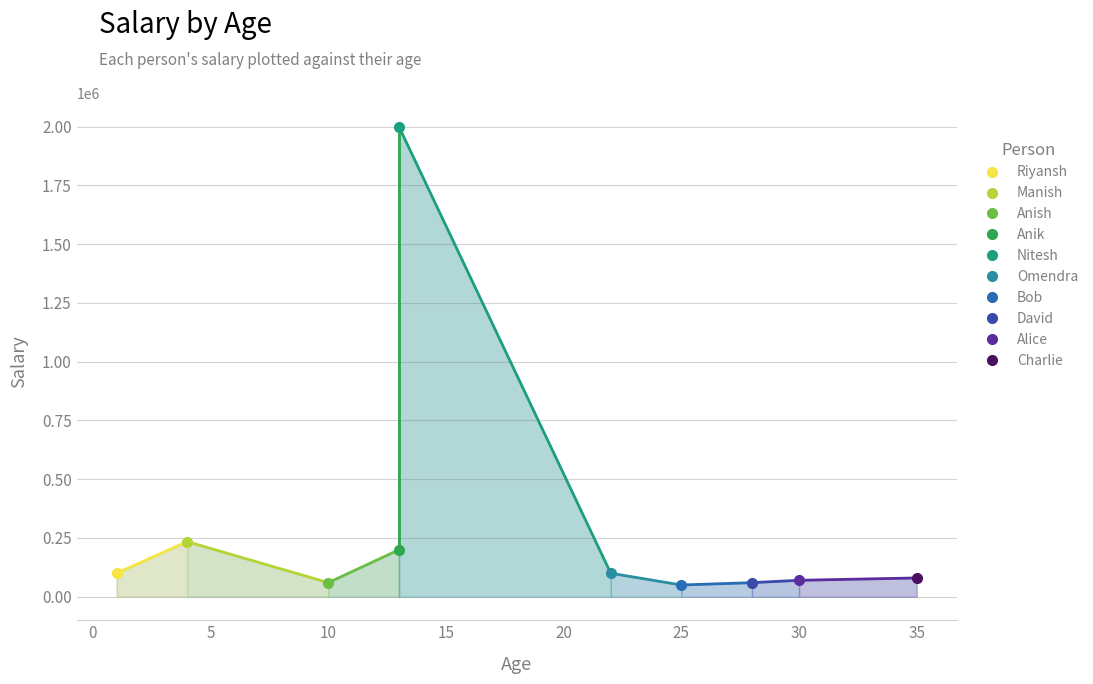

Rank the categories by value from highest to lowest.

Nitesh
(13), Manish
(4), Anik
(13), Riyansh
(1), Omendra
(22), Charlie
(35), Alice
(30), David
(28), Anish
(10), Bob
(25)